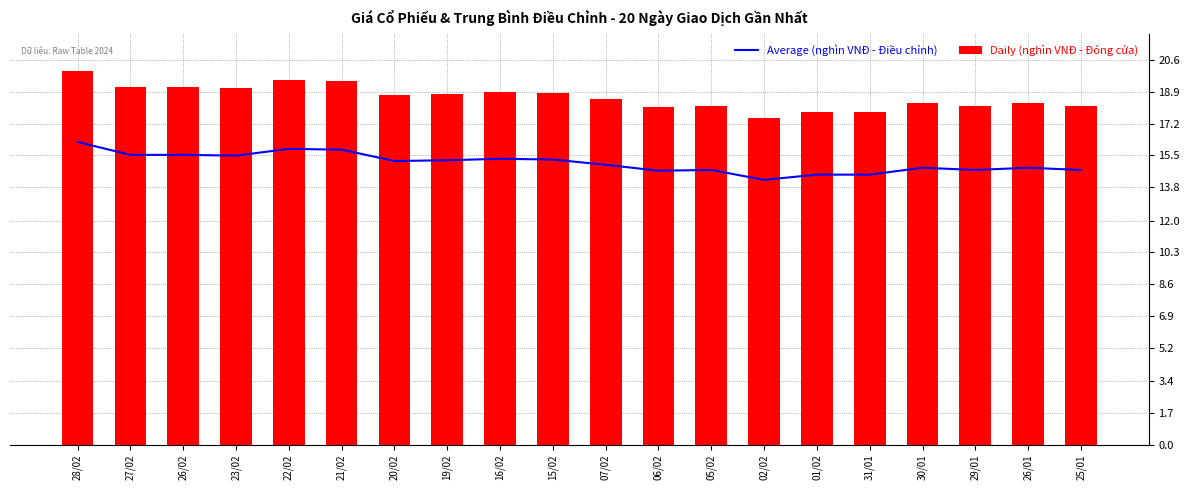

What are all the series names shown in the legend?

Average (nghìn VNĐ - Điều chỉnh), Daily (nghìn VNĐ - Đóng cửa)